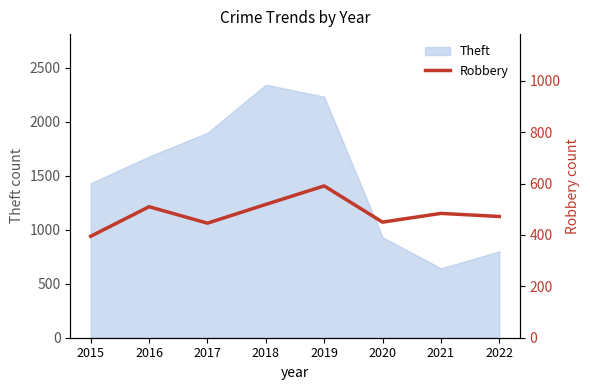

The value at 2021 is 305. True or false?

False